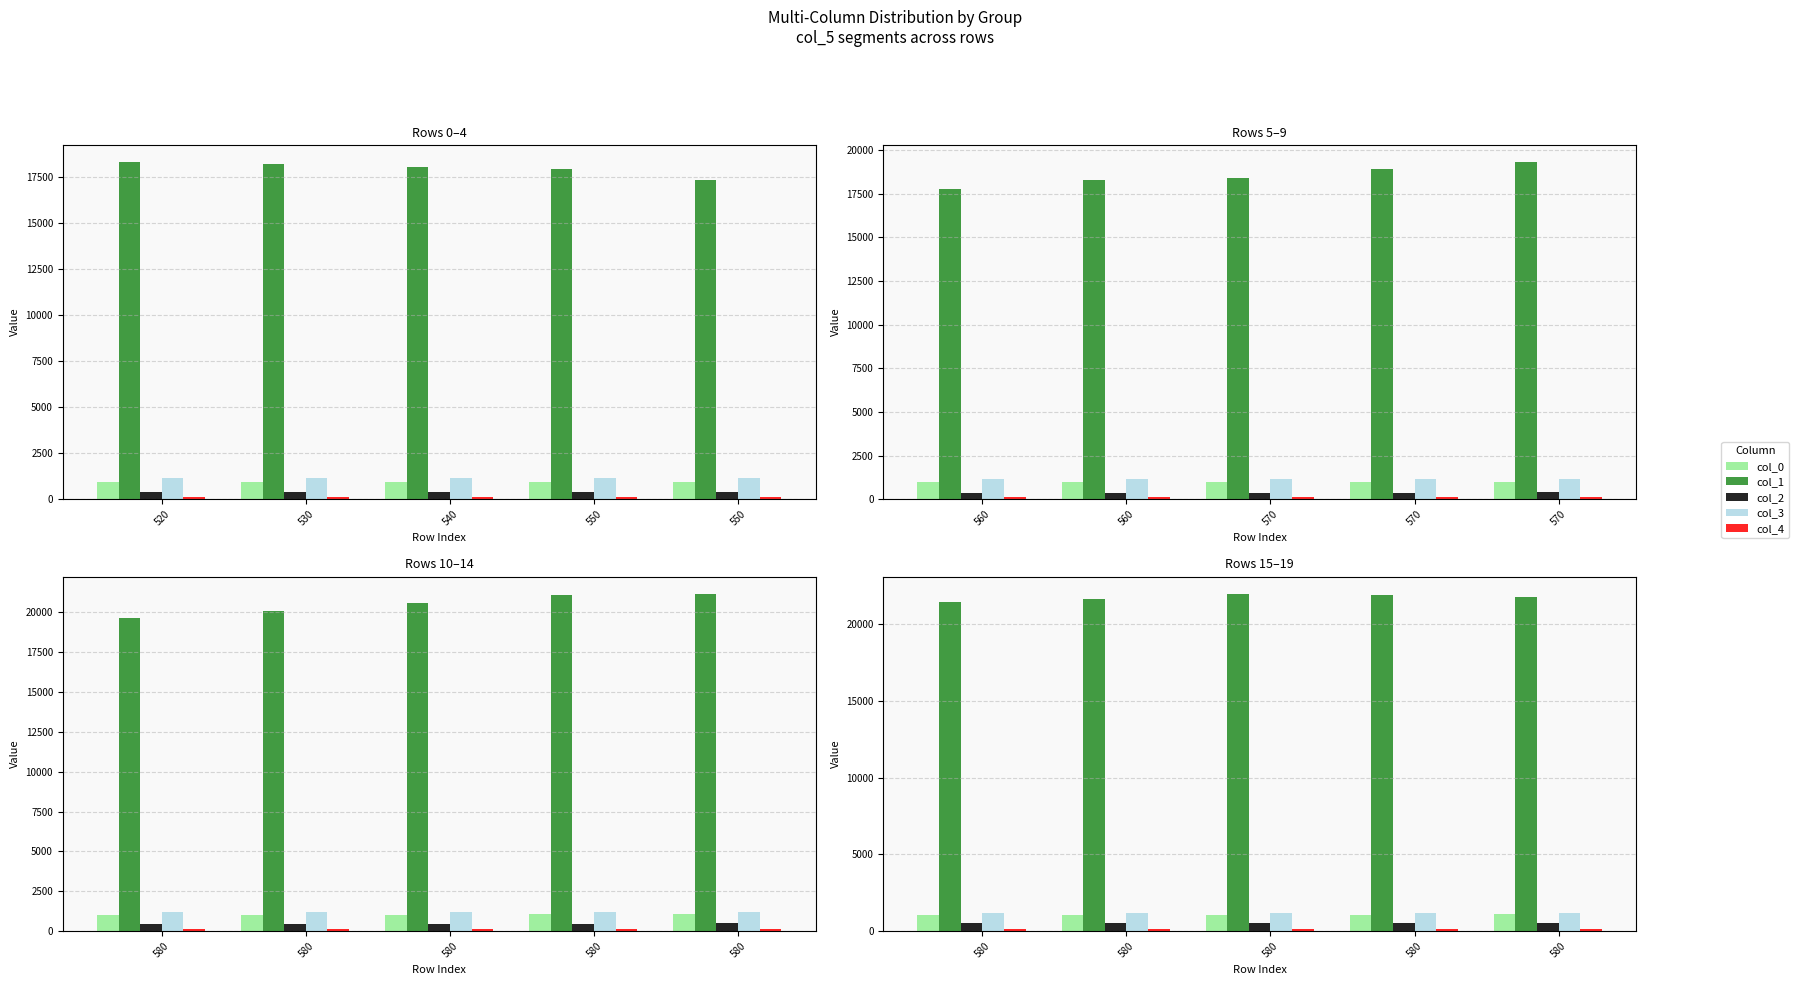

True or false: col_1 has a value of 34319.3 at 580.

False